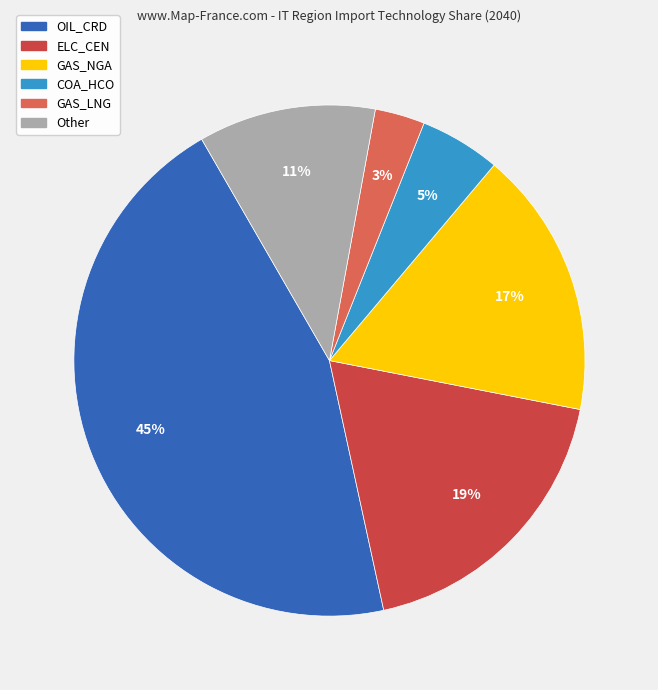

Does OIL_CRD account for over 50% of the chart?

No